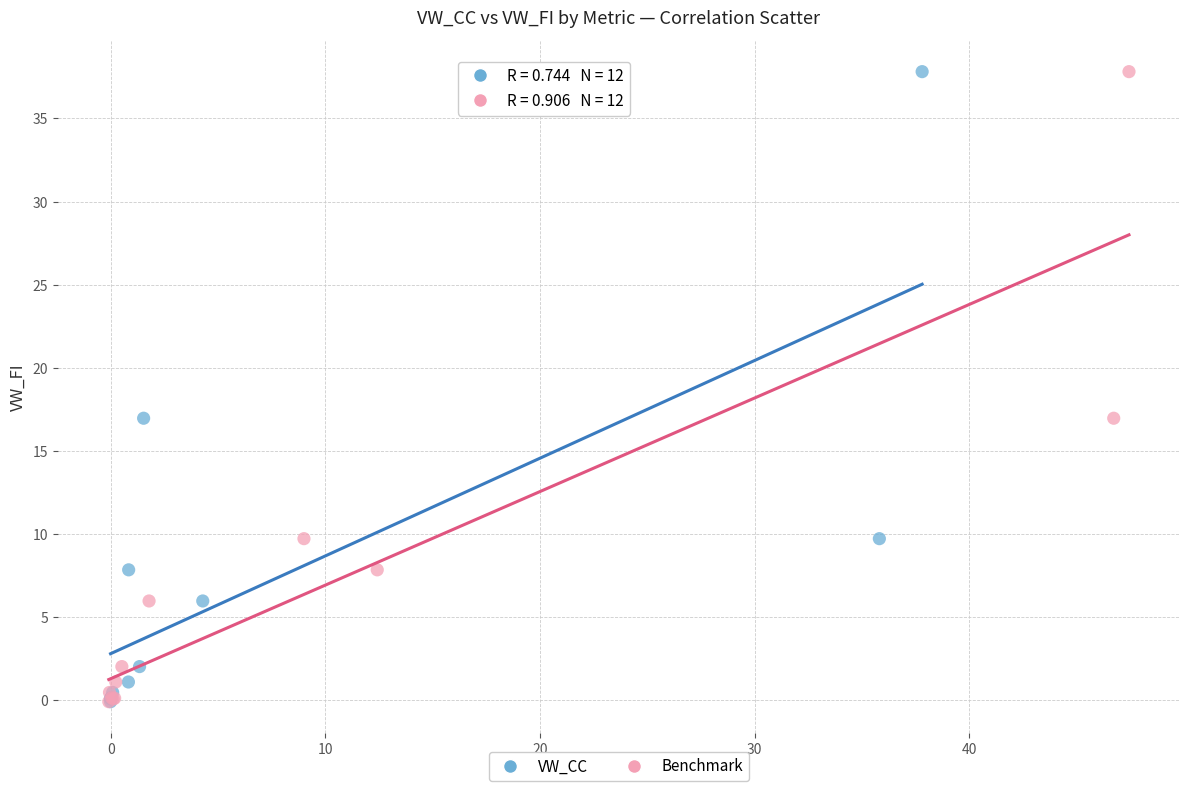

What are all the series names shown in the legend?

VW_CC, Benchmark